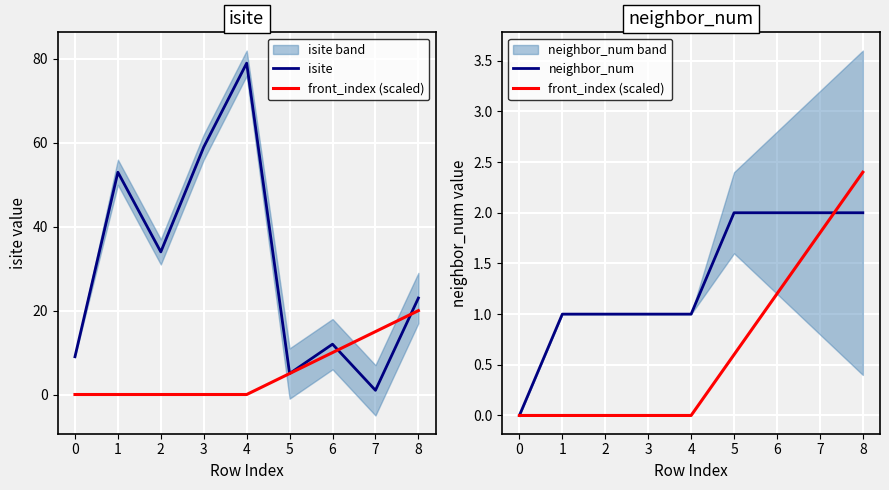

Which series ends up on top after the final intersection of front_index (scaled) and isite?

isite